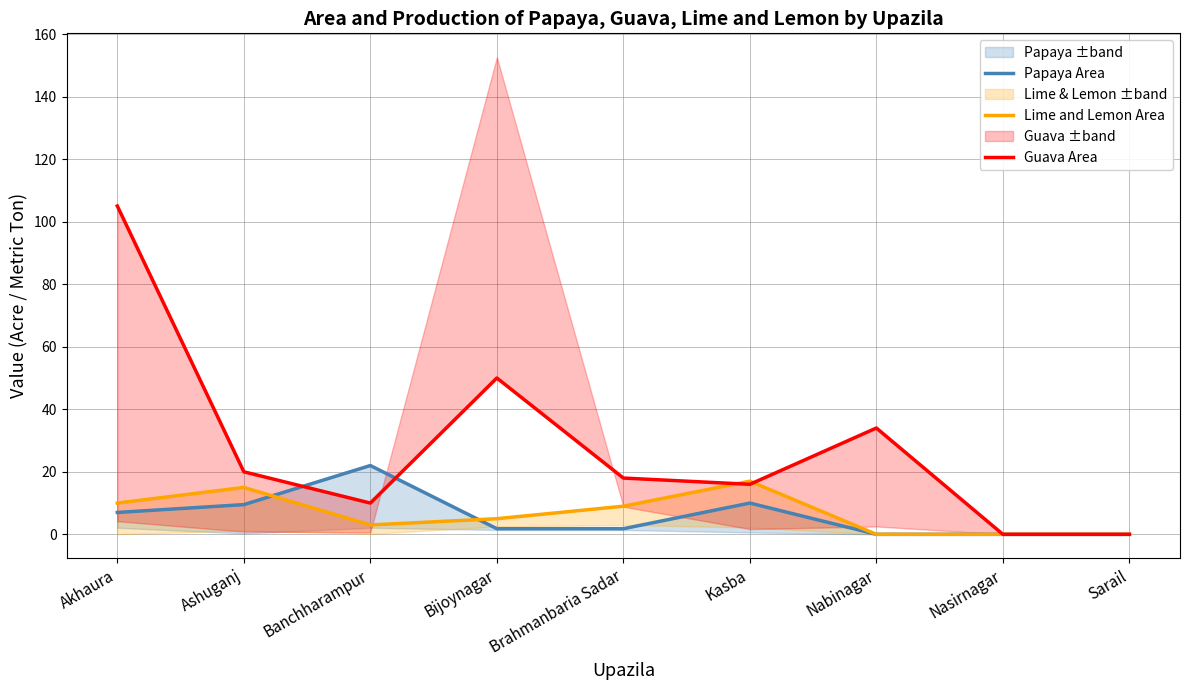

Does the chart have visible grid lines?

Yes